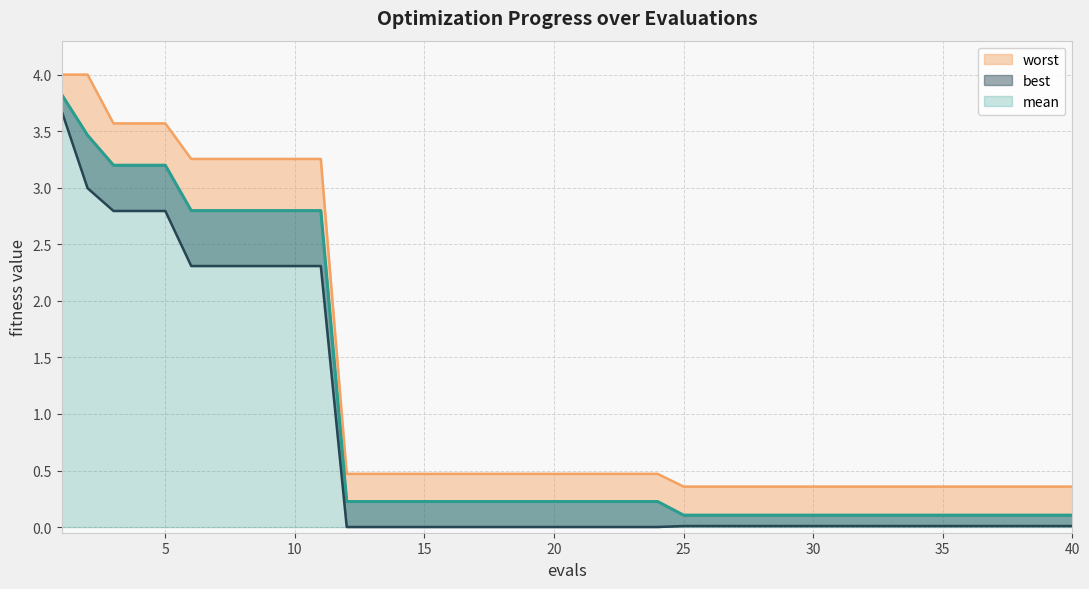

What are all the series names shown in the legend?

mean, best, worst